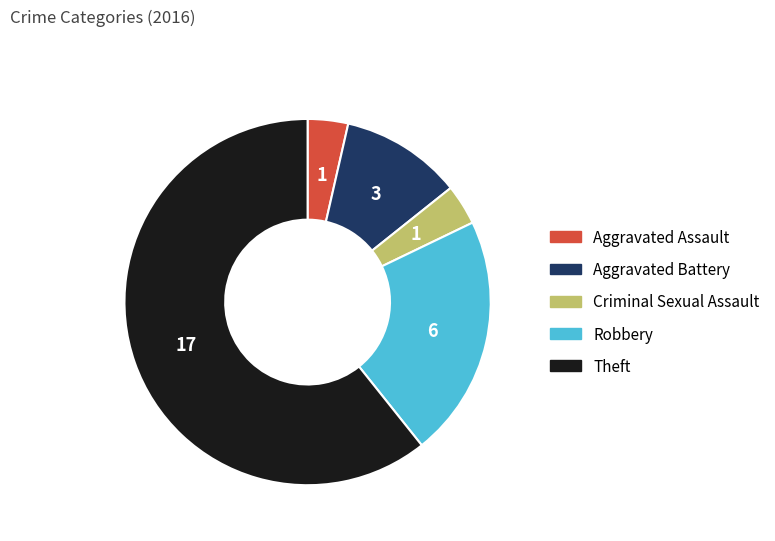

Is it true that Aggravated Battery is 11% of the pie?

True